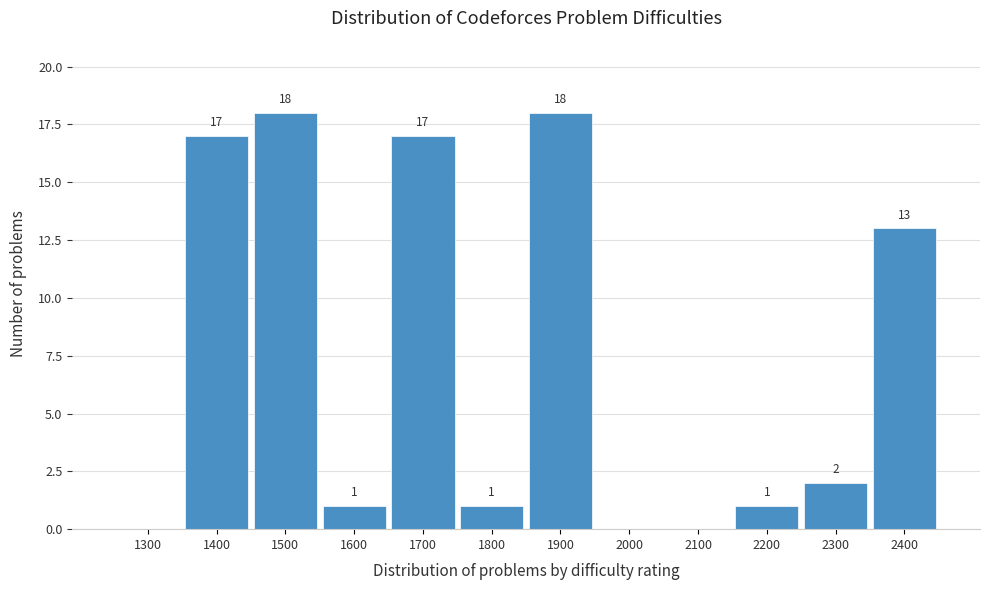

Reading left to right, what are all the values shown in this chart?

1300=0	1400=17	1500=18	1600=1	1700=17	1800=1	1900=18	2000=0	2100=0	2200=1	2300=2	2400=13